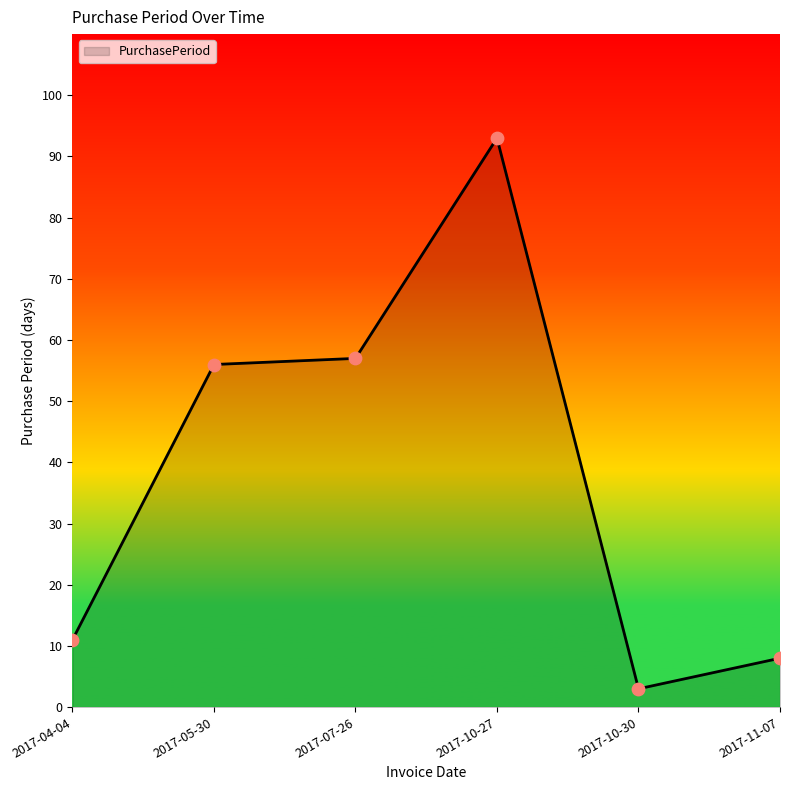

Which has a higher value, 2017-04-04 or 2017-10-27?

2017-10-27